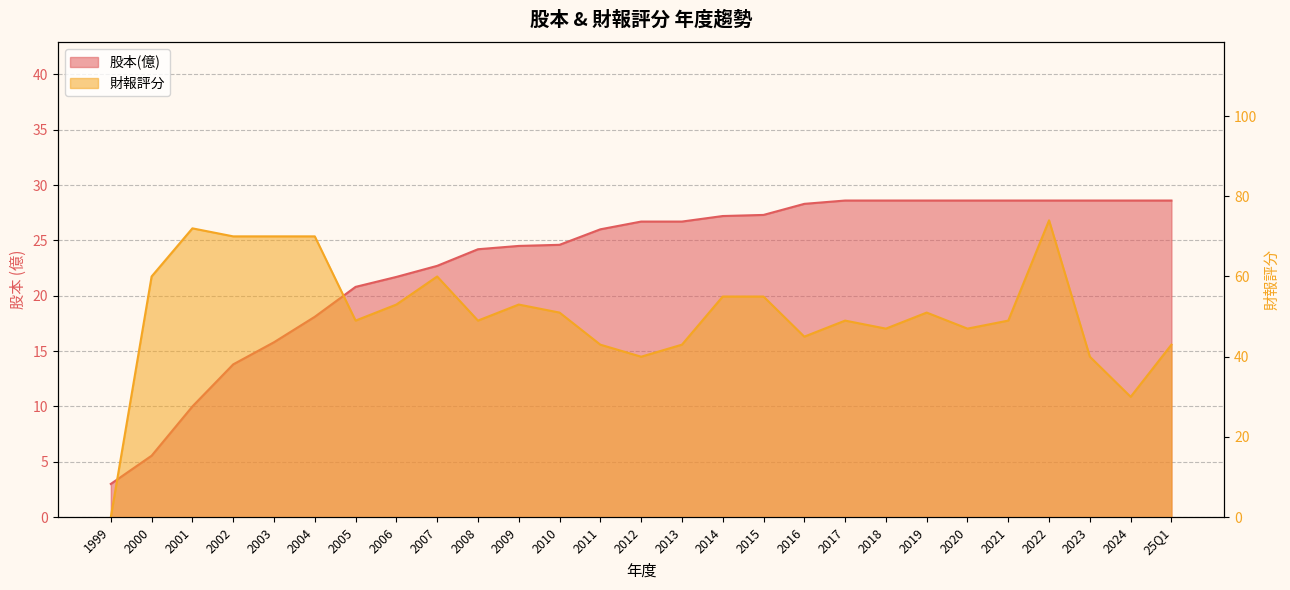

What is the value of the 財報評分 point at the 26th from the left?

30.0